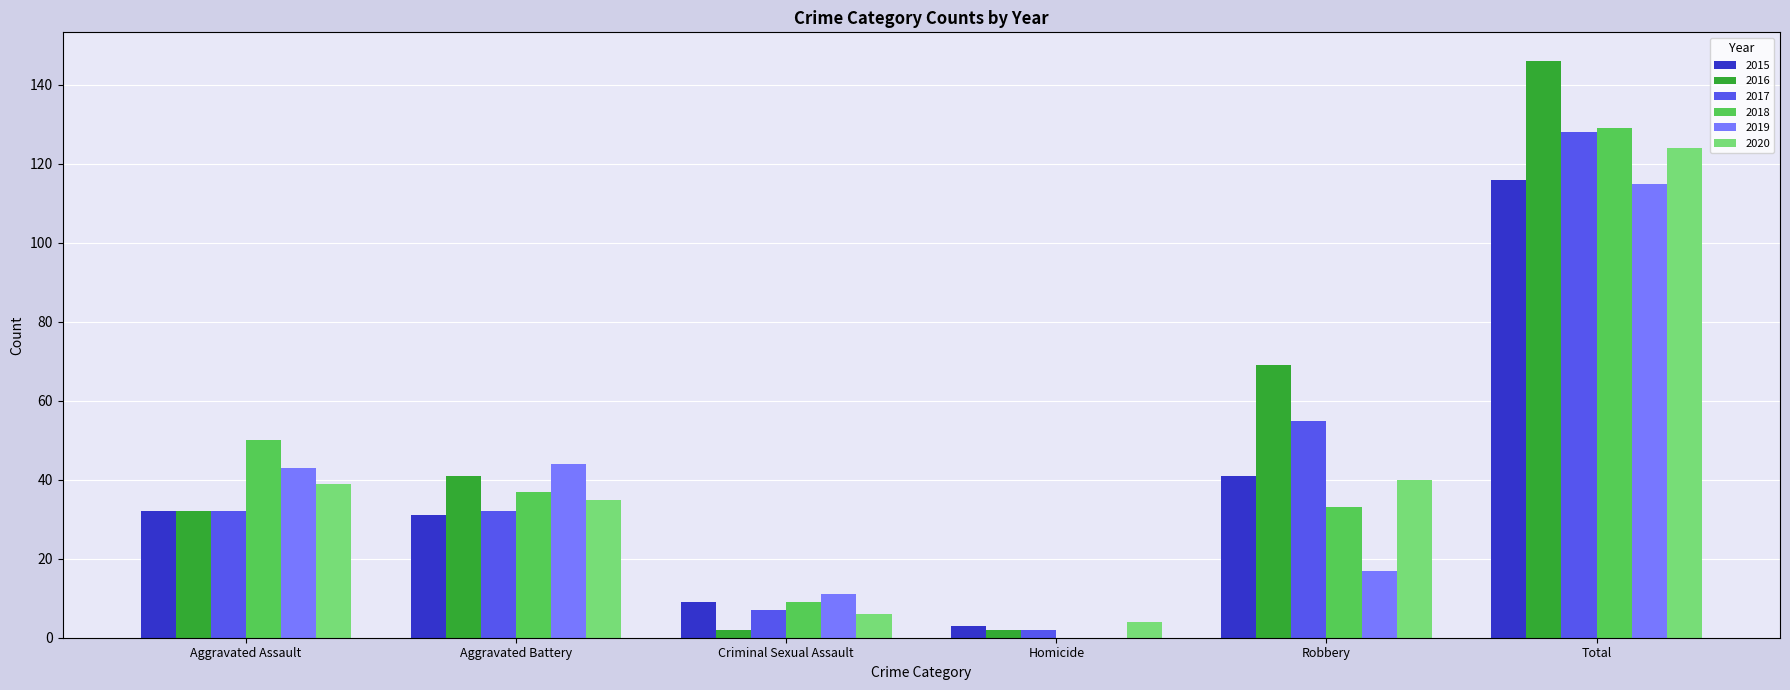

Between Robbery and Total, which series saw the biggest shift?

2019